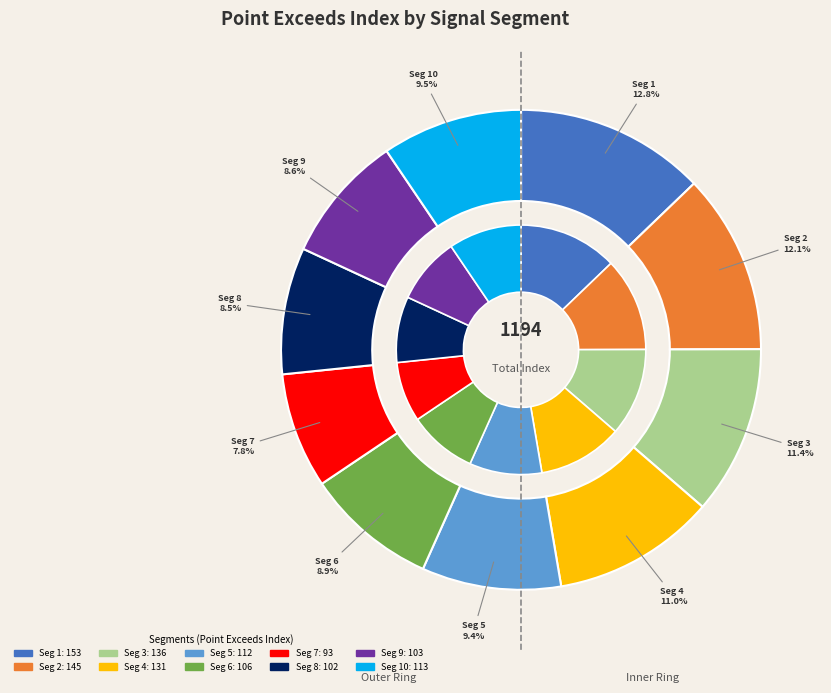

Approximately how many times larger is the value at signal segment 1 compared to signal segment 10?

1.4